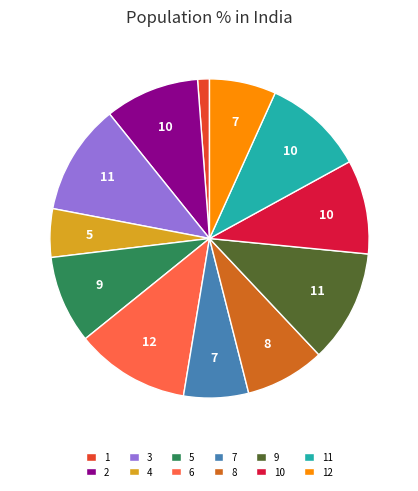

Which category has the smallest portion of the pie?

1